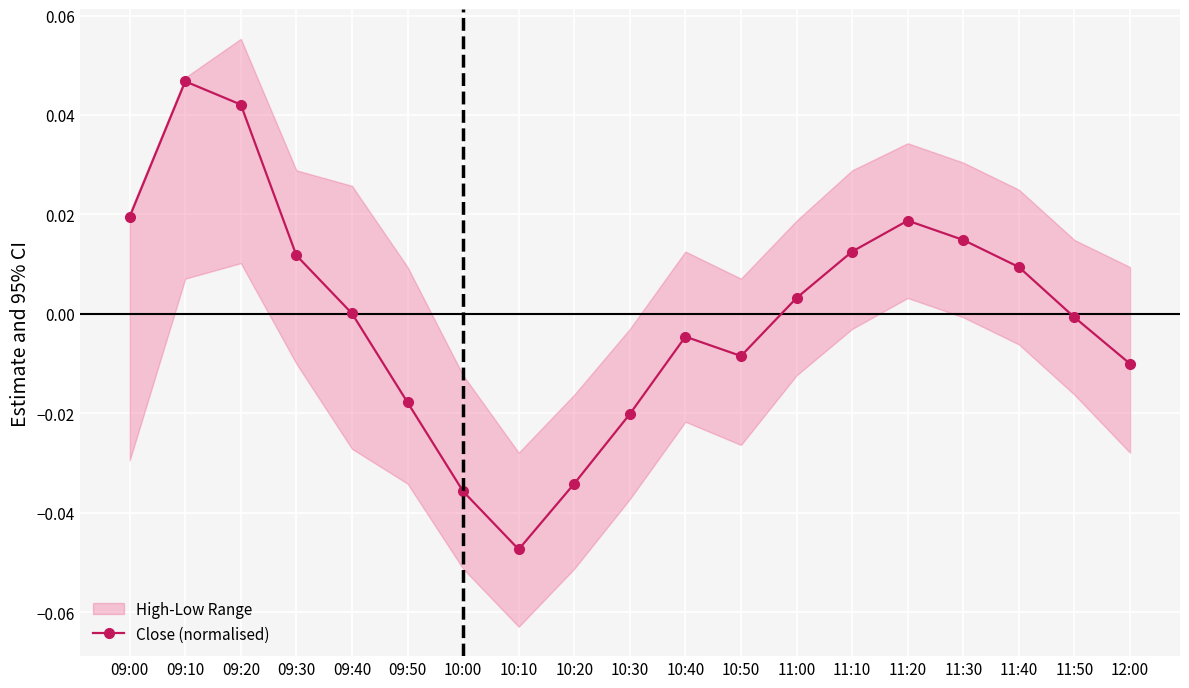

The value at 12:00 is -0.0. True or false?

False